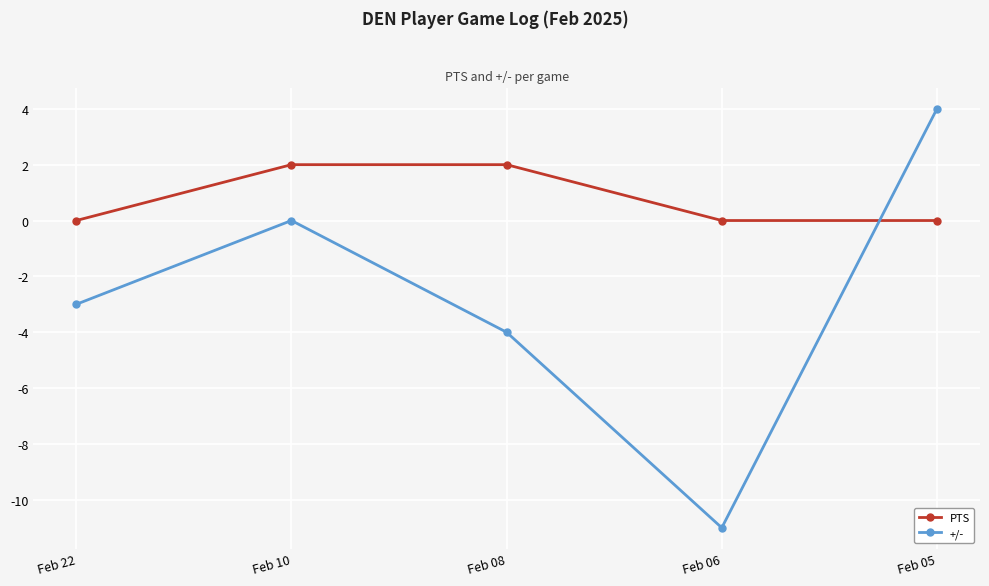

Reading right to left, extract all data points from this chart.

PTS: Feb 05=0	Feb 06=0	Feb 08=2	Feb 10=2	Feb 22=0
+/-: Feb 05=4	Feb 06=-11	Feb 08=-4	Feb 10=0	Feb 22=-3